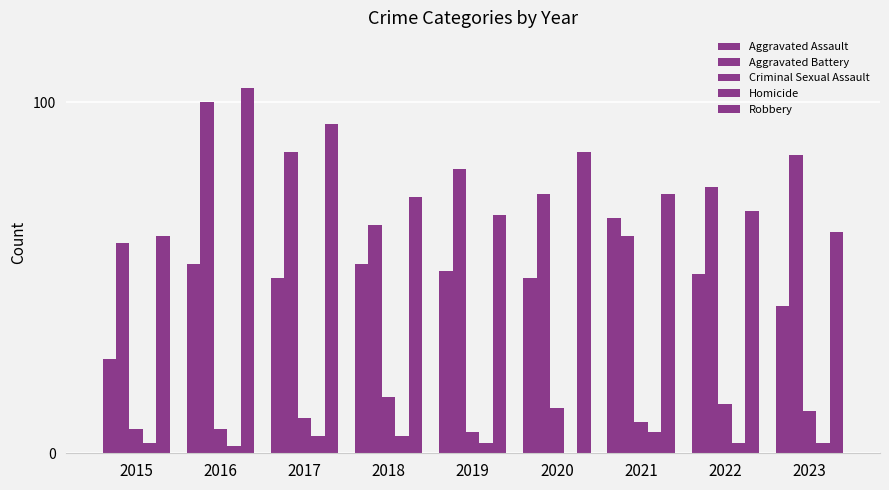

What is the sum of all Aggravated Assault values?

447